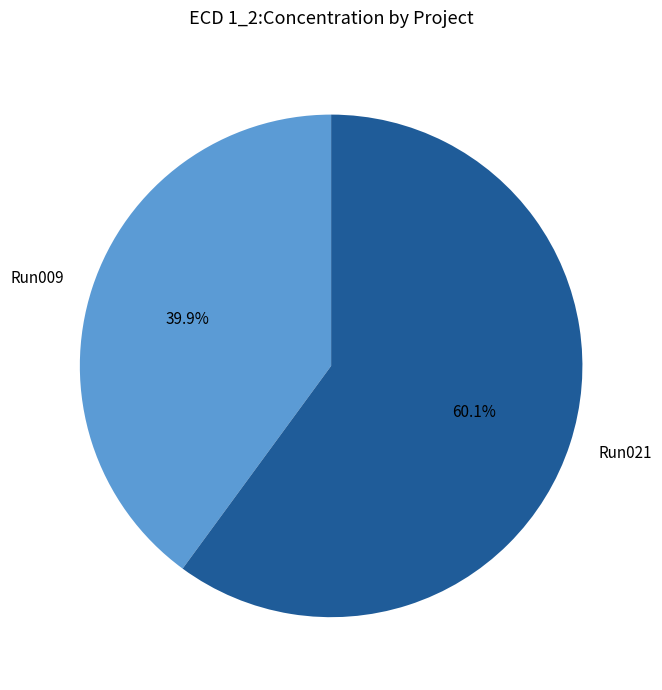

How much of the chart is everything except Run009?

60.1%